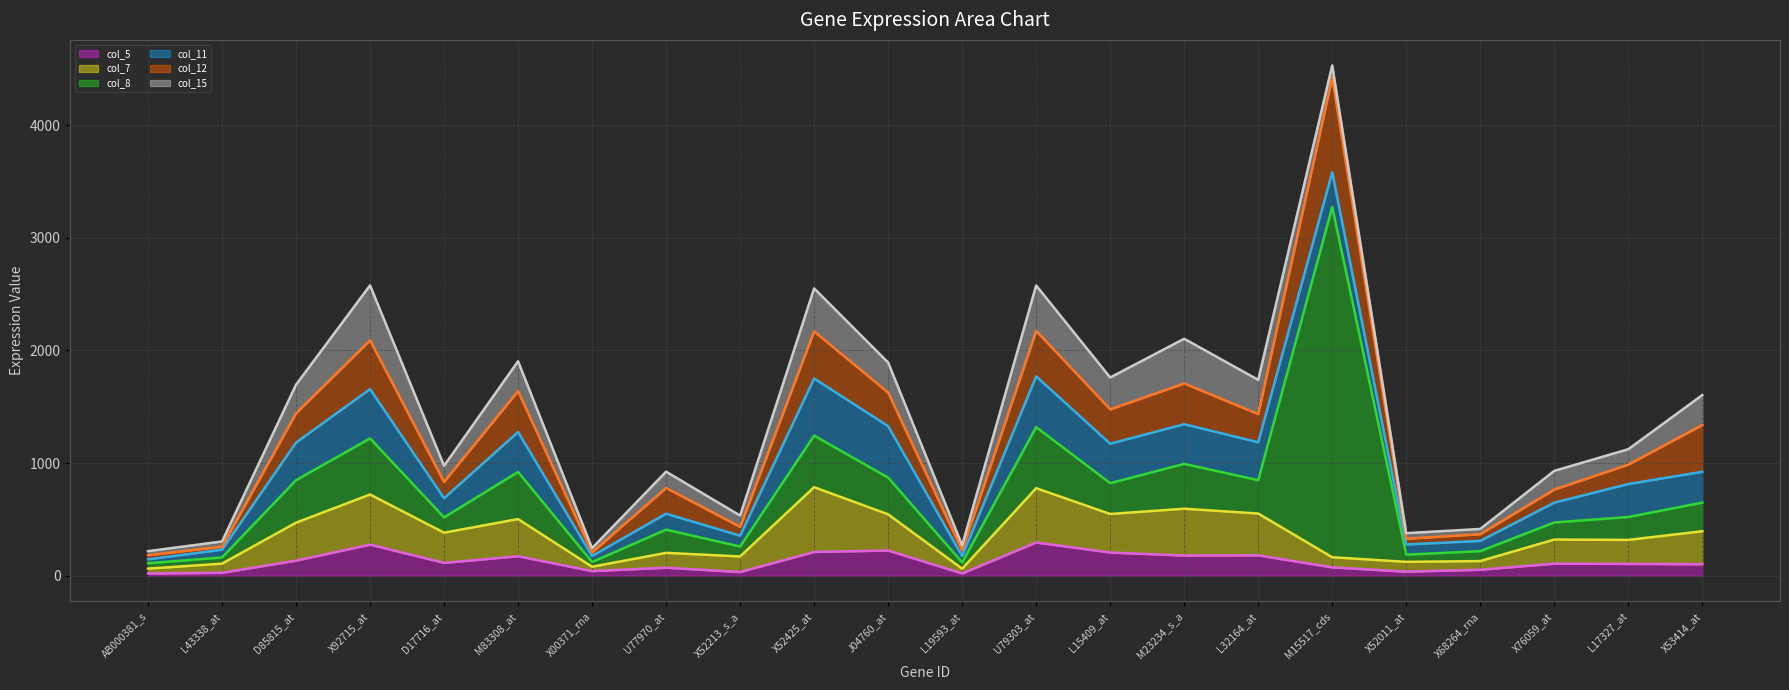

Which series changed the most between M83308_at and X76059_at?

col_15 (line)